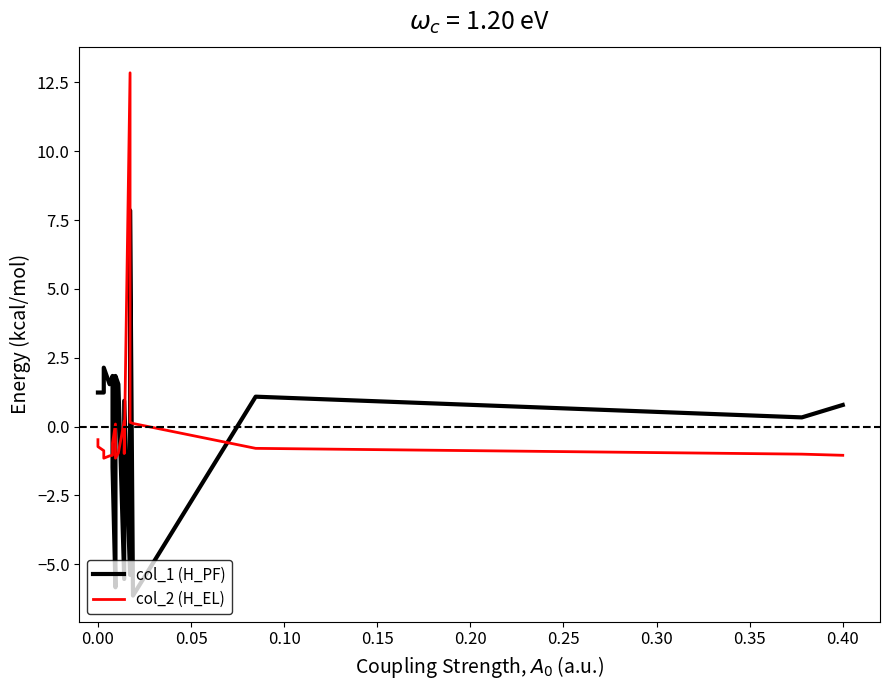

Does the chart have visible grid lines?

No